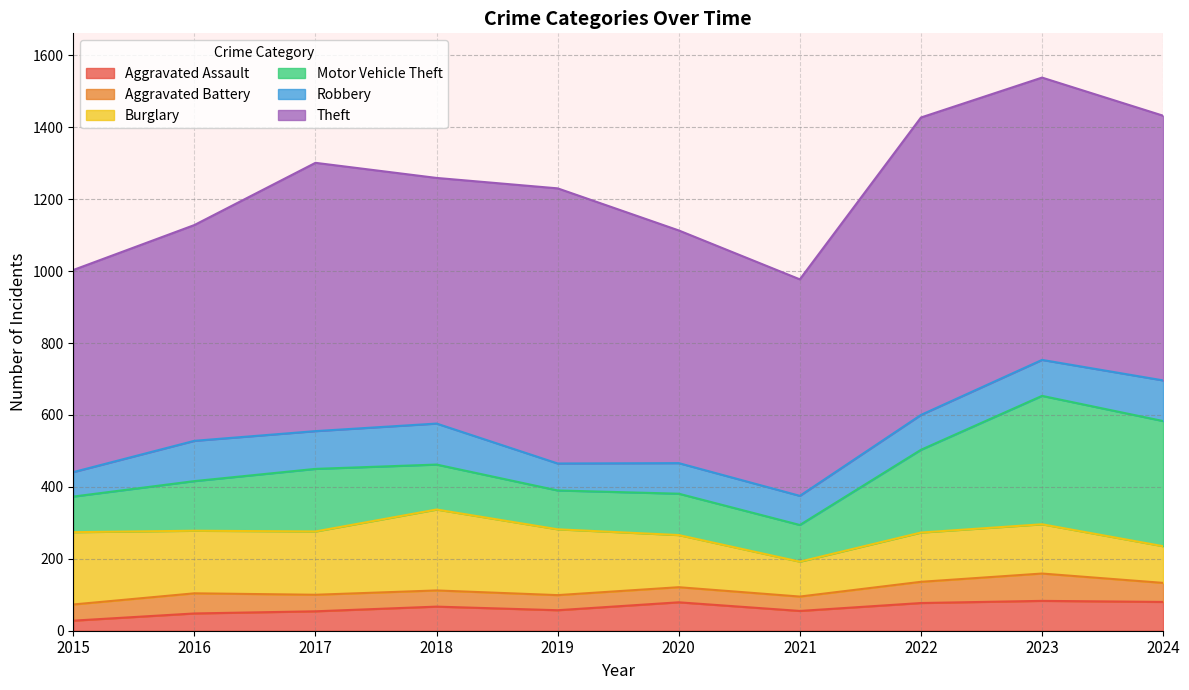

In Burglary, how many points are higher than both neighbors (excluding endpoints)?

1